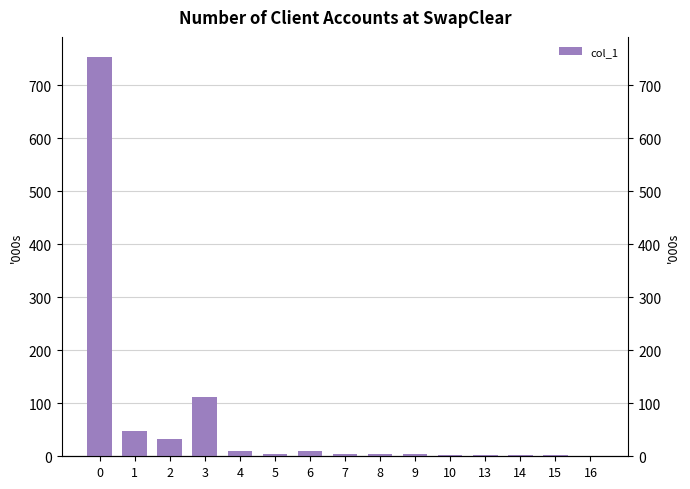

What is the difference between the maximum and minimum values?

753